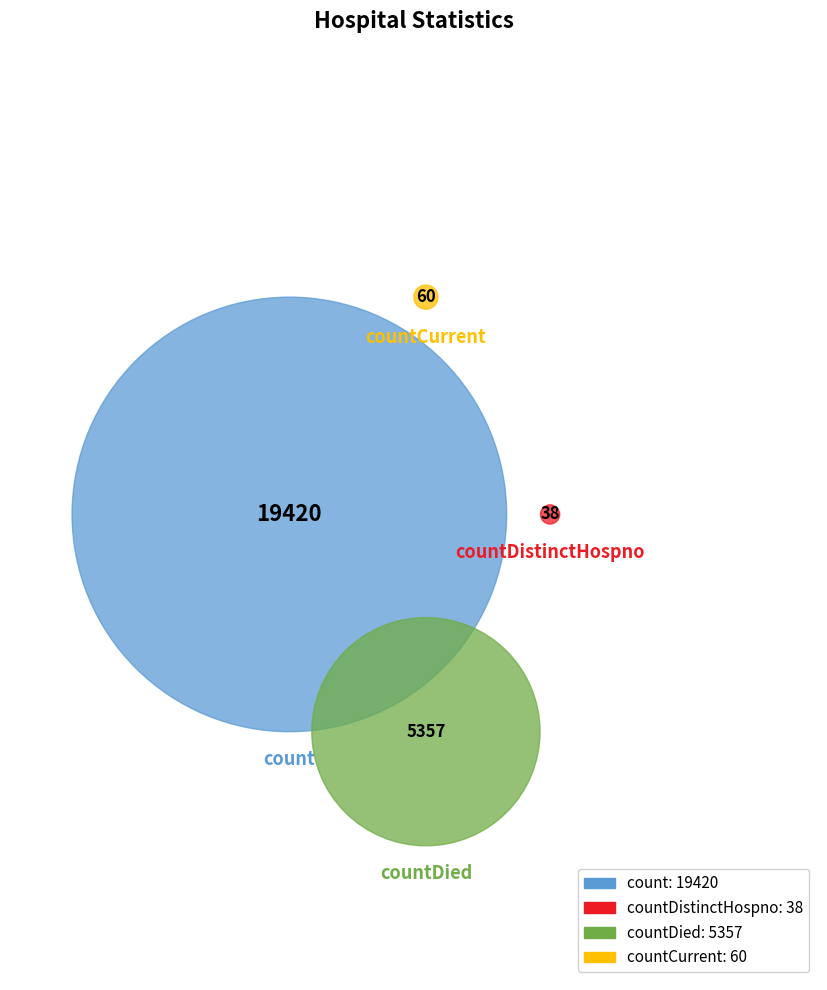

True or false: countDistinctHospno accounts for 0% of the total.

True